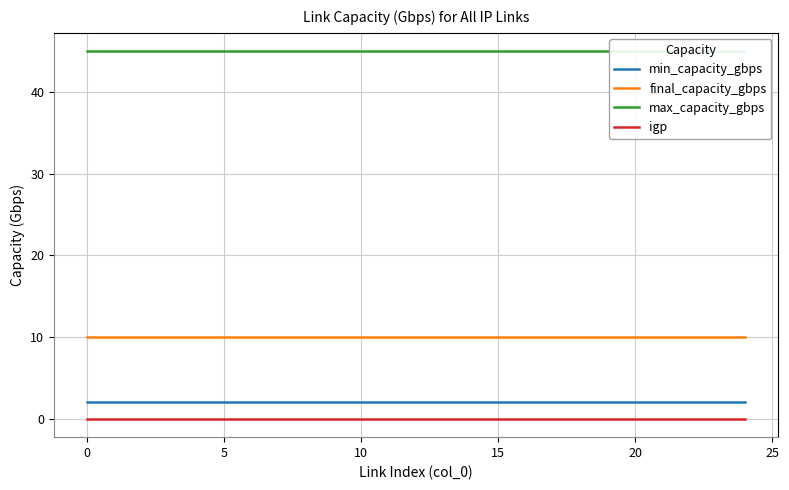

True or false: max_capacity_gbps and final_capacity_gbps intersect in this chart.

False